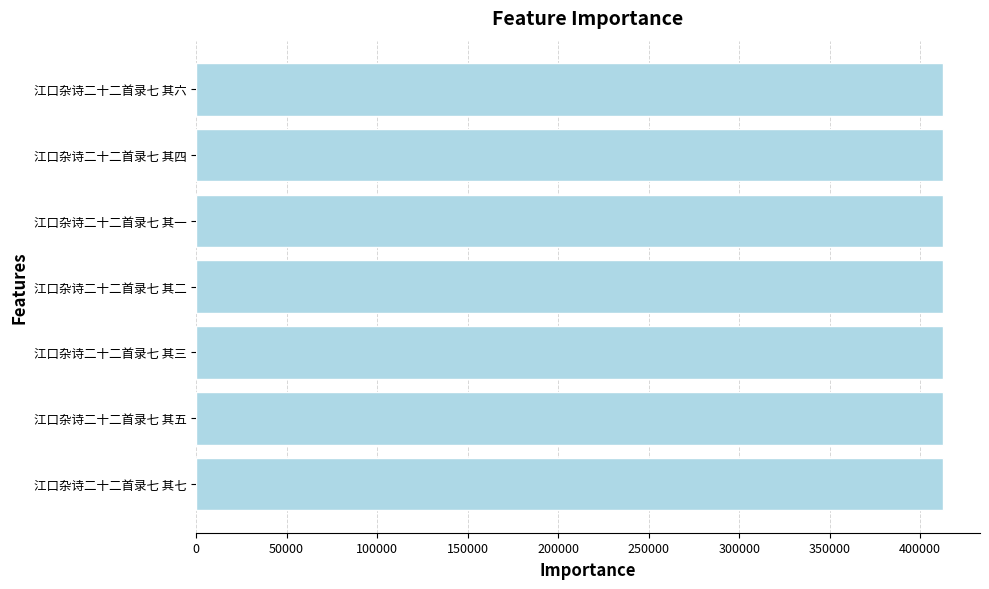

The chart shows a value of 665536 at 江口杂诗二十二首录七 其三. True or false?

False